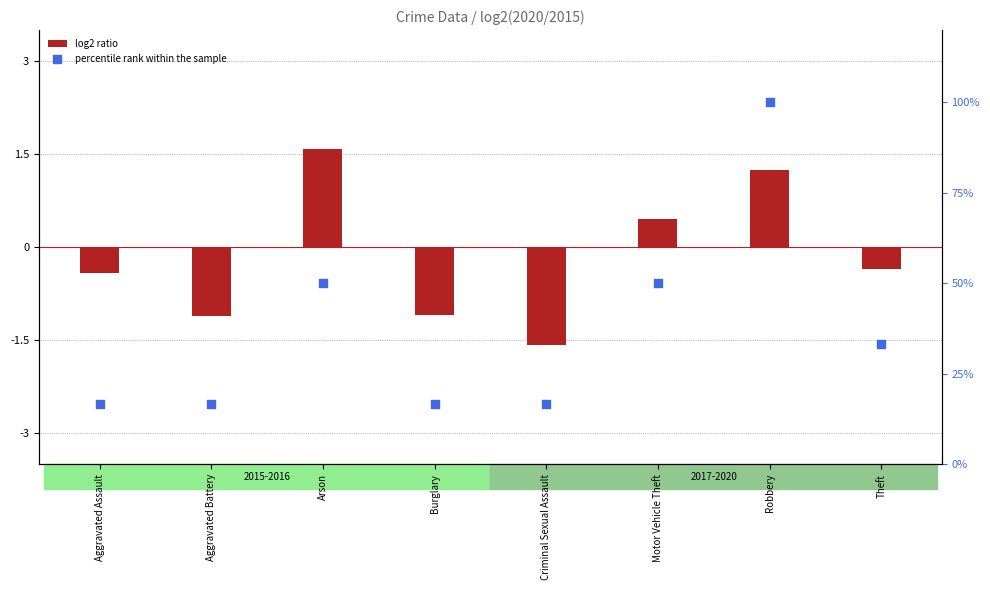

At how many categories does at least one series exceed 75?

1